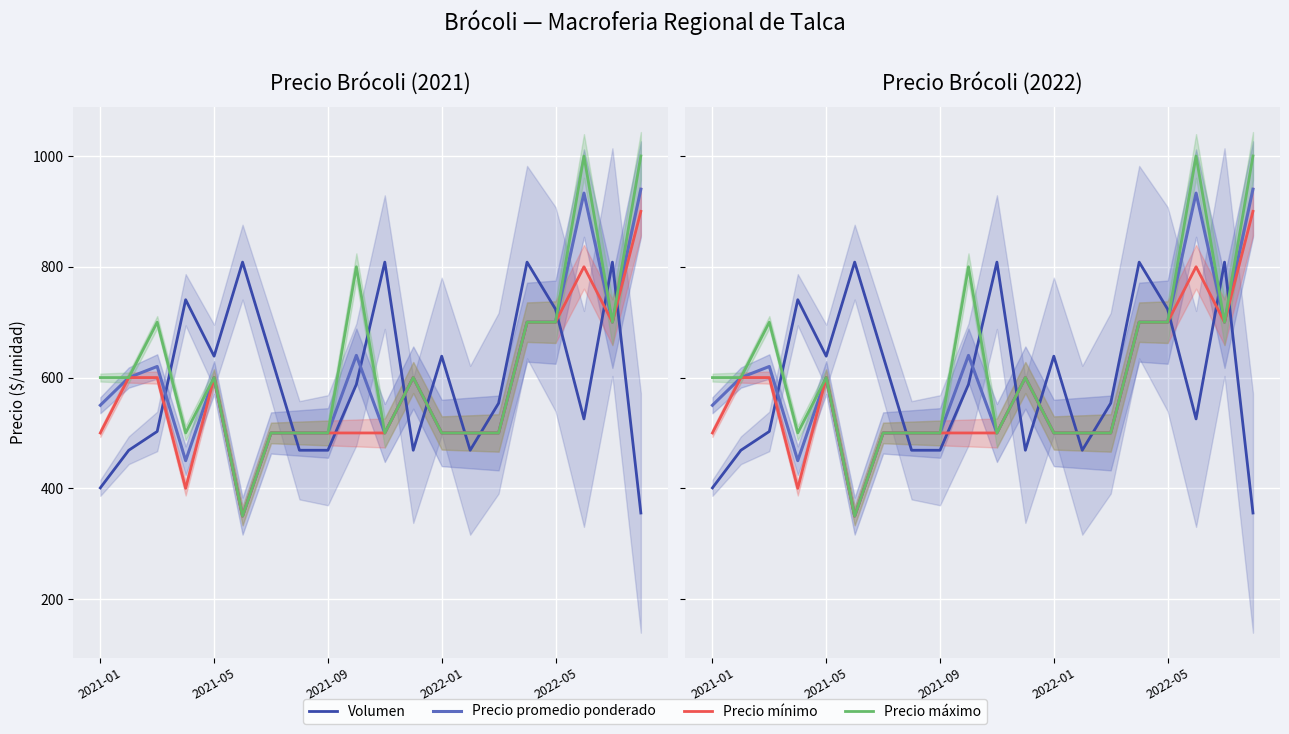

Count the number of categories in the chart.

20